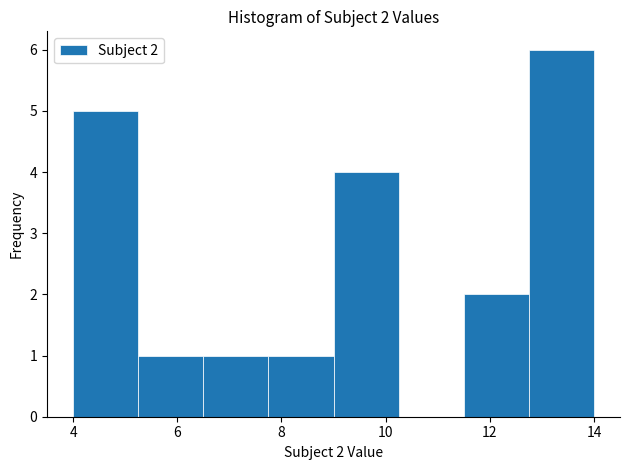

Which range on the x-axis has the tallest bar?

12.75 to 14.00